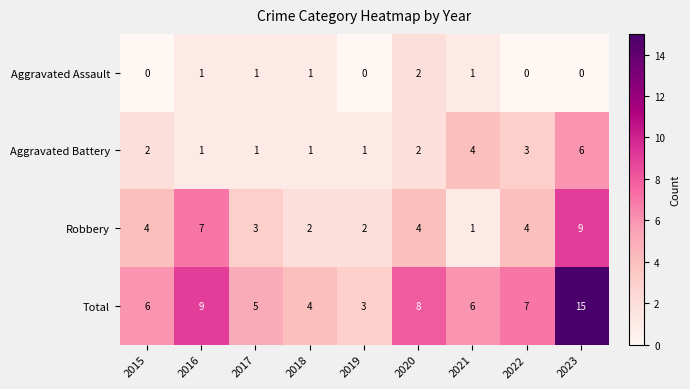

The value of Robbery at 2015 is 6. True or false?

False